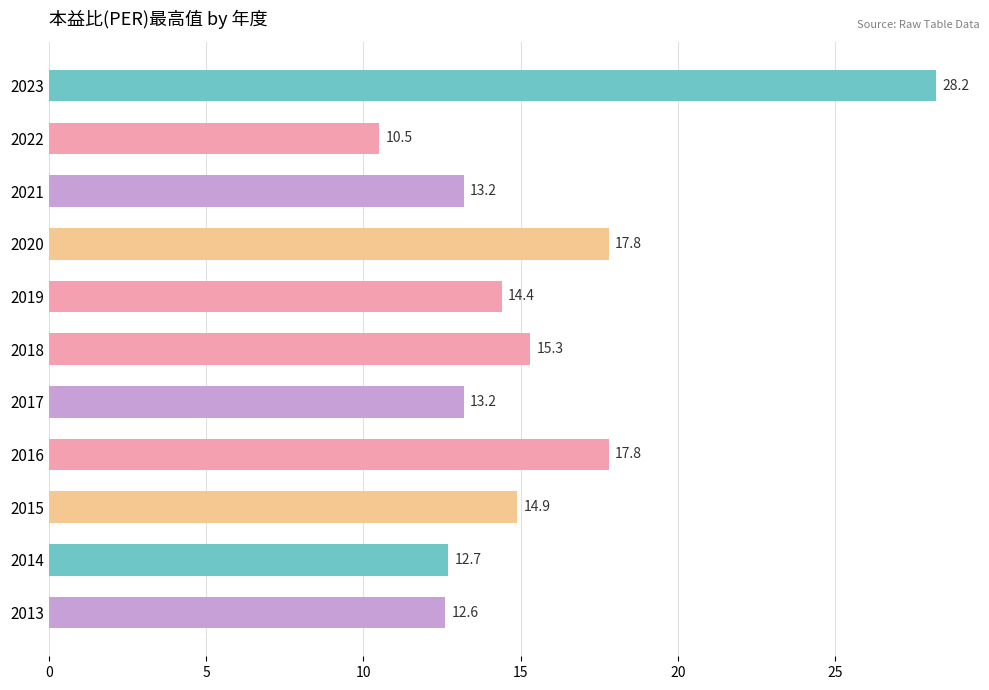

Reading bottom to top, list all the values displayed in this chart.

12.6	12.7	14.9	17.8	13.2	15.3	14.4	17.8	13.2	10.5	28.2